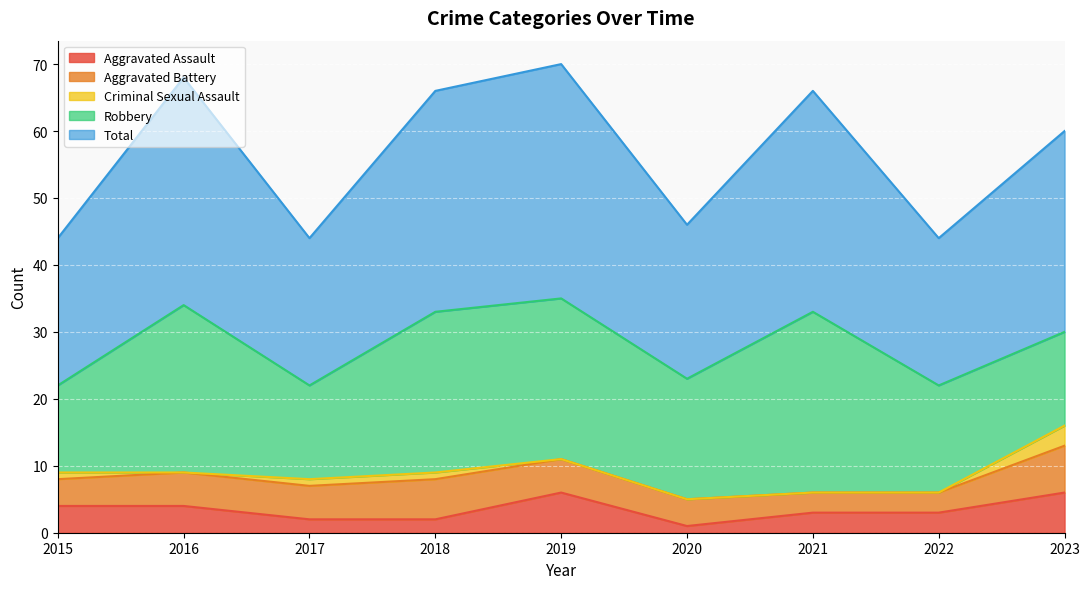

Which series changed the most between 2015 and 2022?

Robbery